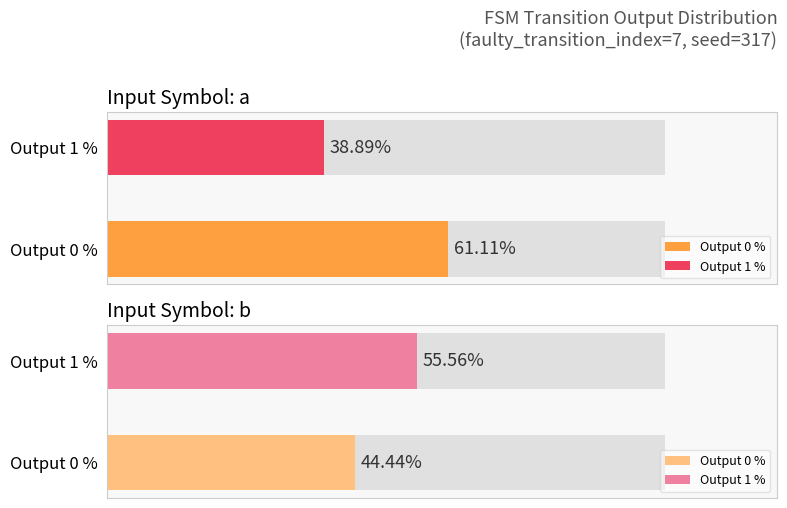

How many bars are there in total?

4